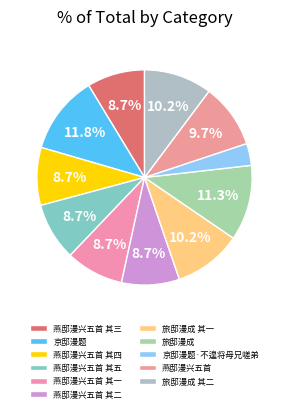

Which slice is the smallest?

京邸漫题·不遑将母兄嗟弟